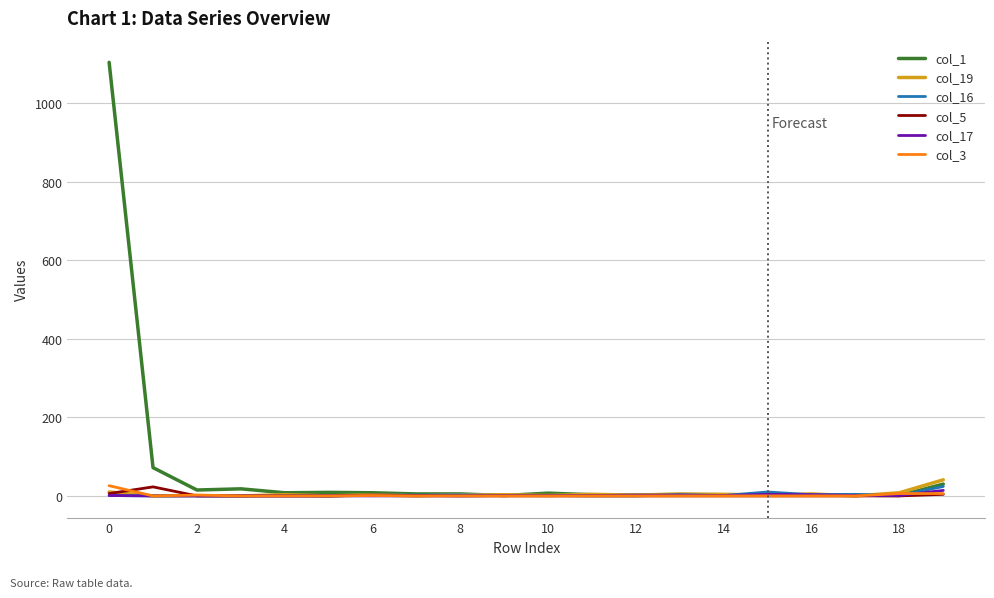

Which series has the largest total across all categories?

col_1